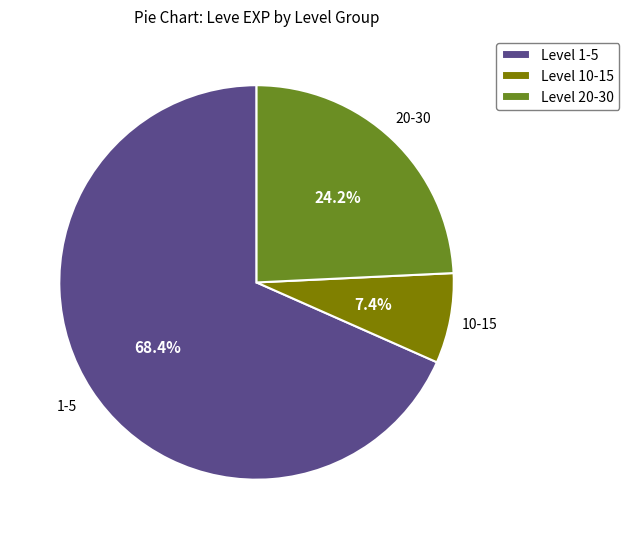

Is there any slice that represents more than half of the pie?

Yes